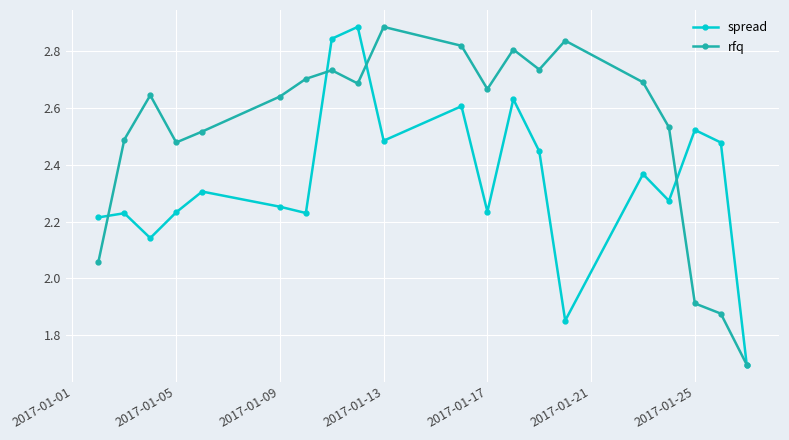

In spread, how many points are lower than both neighbors (excluding endpoints)?

6